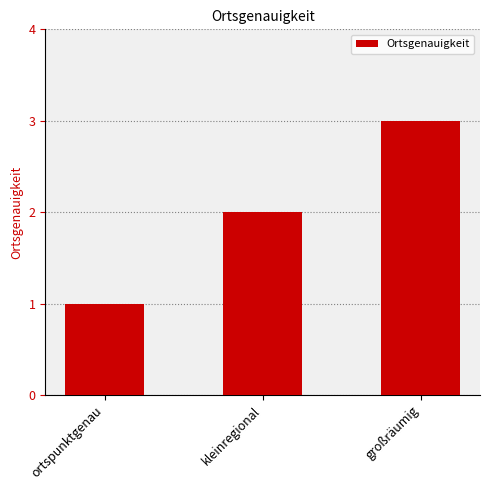

How many bars are there in total?

3